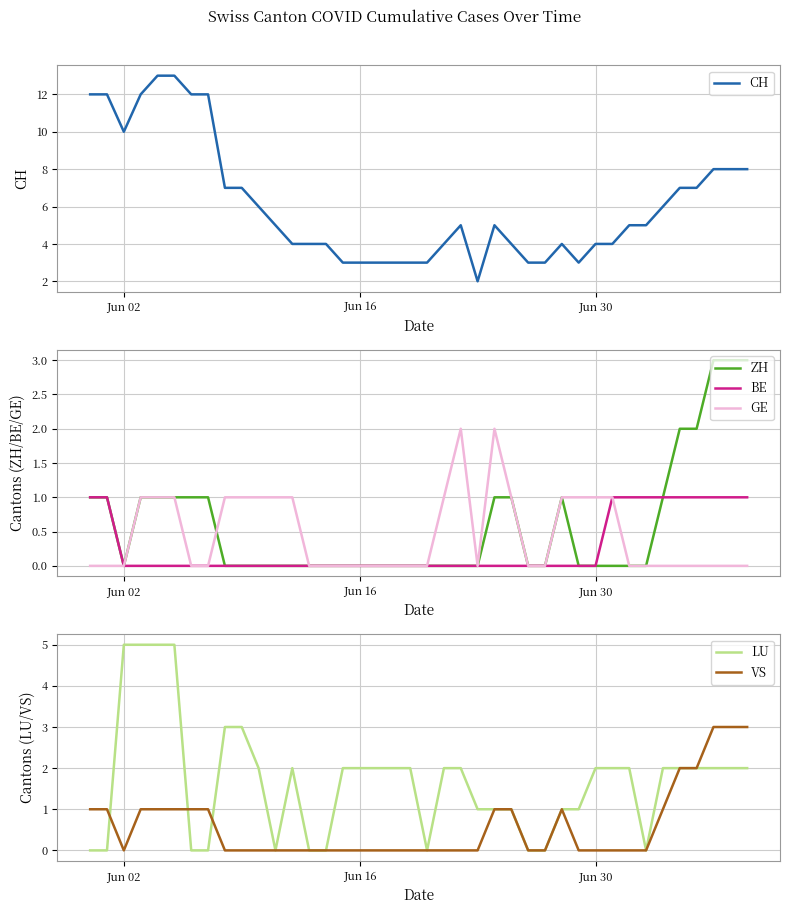

What is the average value of the VS series?

1